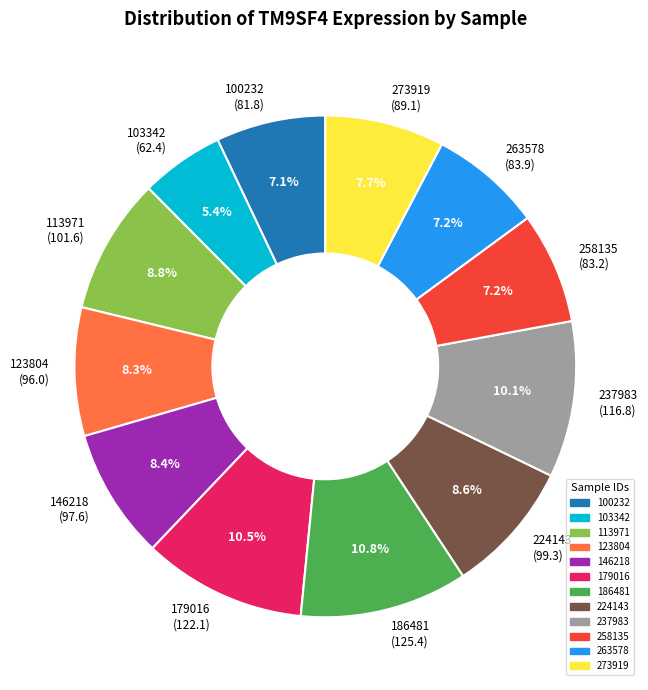

How many slices are in this pie chart?

12